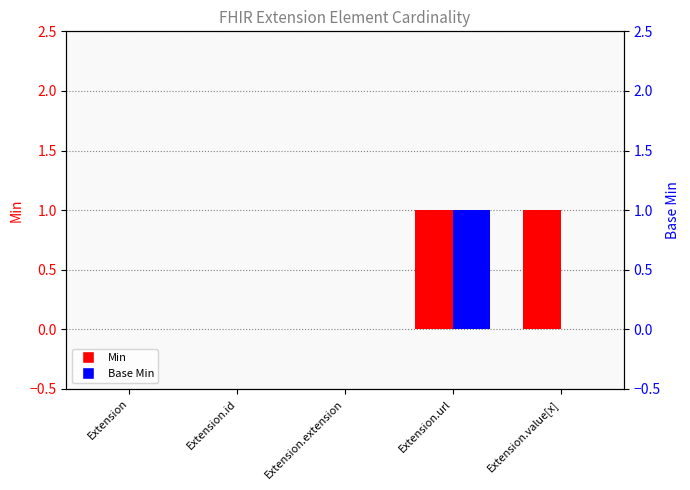

The value of Base Min at Extension.url is 1. True or false?

True